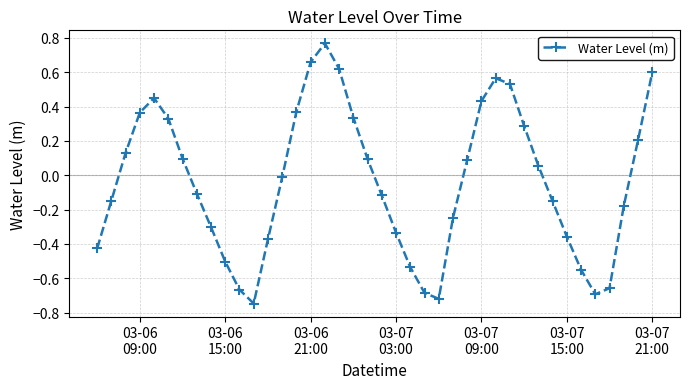

How many data points are less than 0?

21